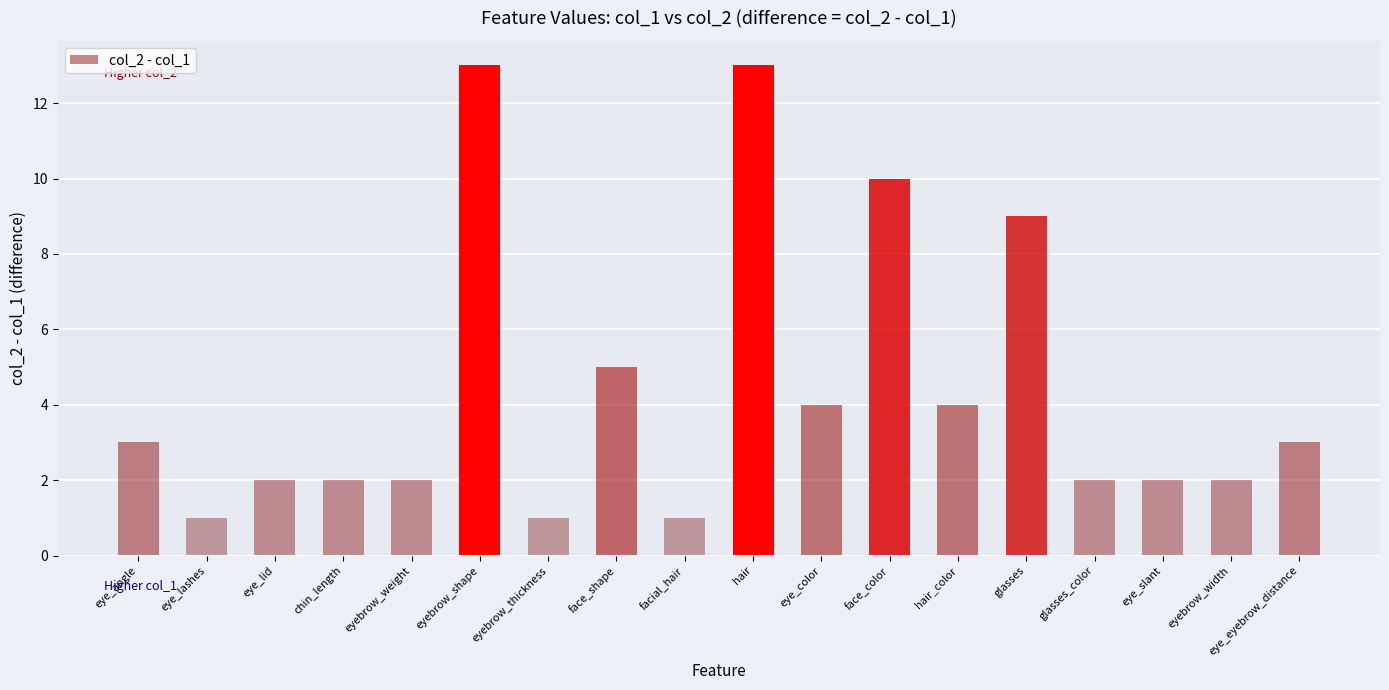

True or false: the data shows 2 at eyebrow_thickness.

False